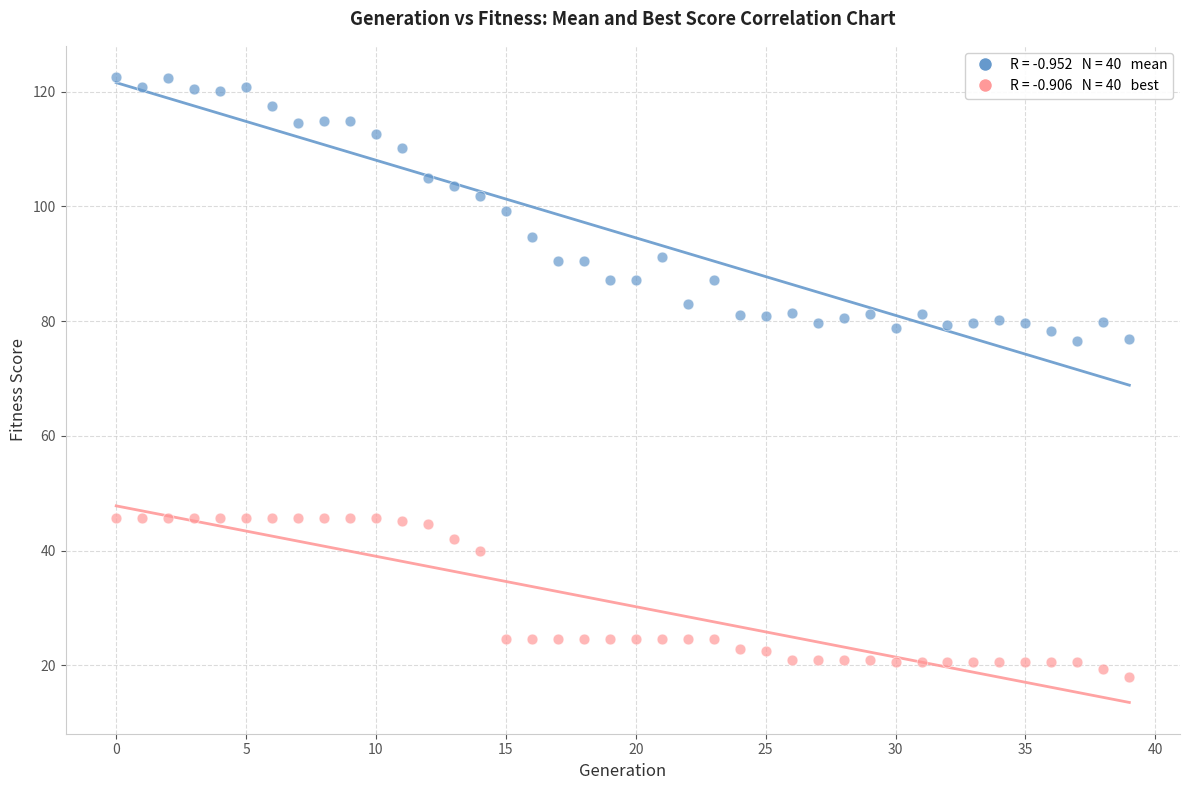

Across all data points, what is the range of Y values (max minus min)?

104.5